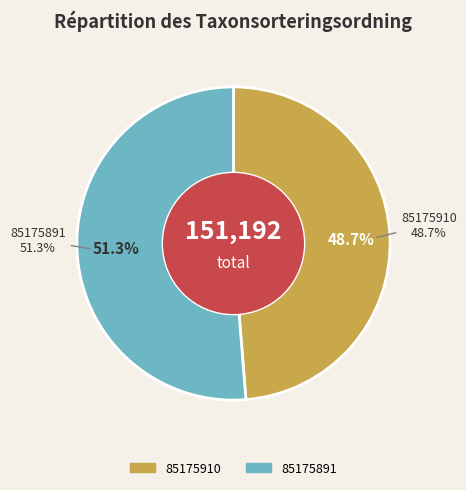

To the nearest percent, what portion does 85175891 represent?

51%